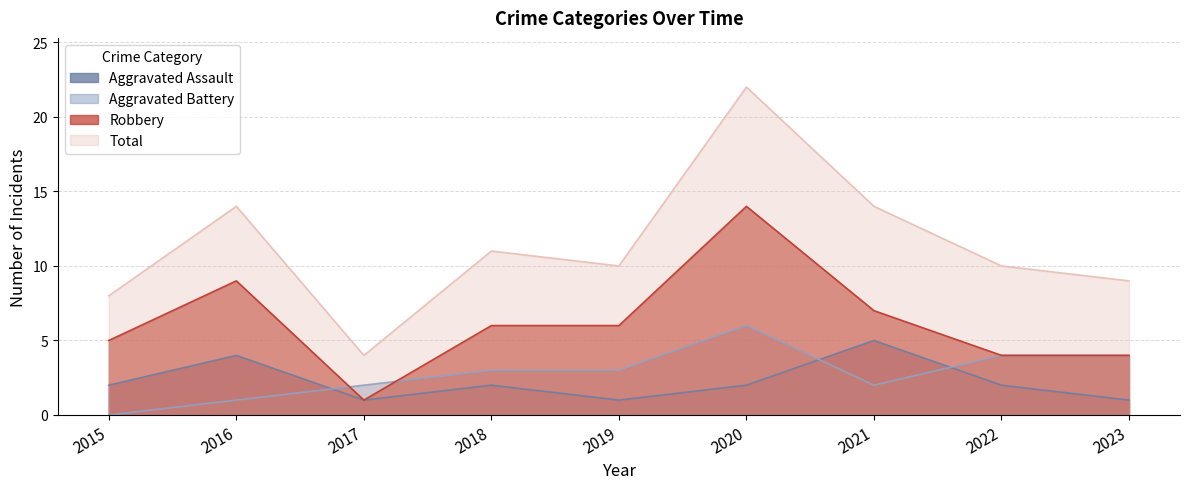

What is the difference between the second highest and second lowest values in the Total series?

6